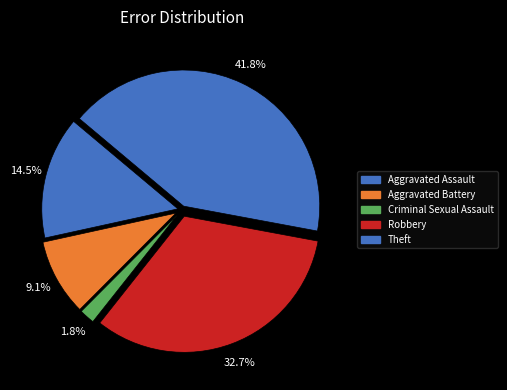

How many slices are in this pie chart?

5